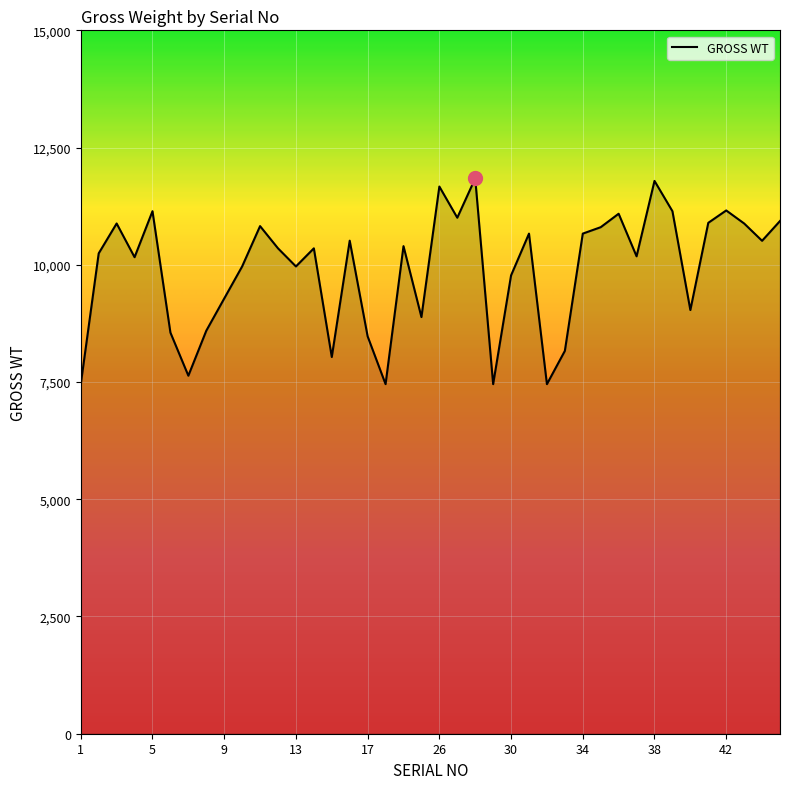

What is the greatest value displayed?

11843